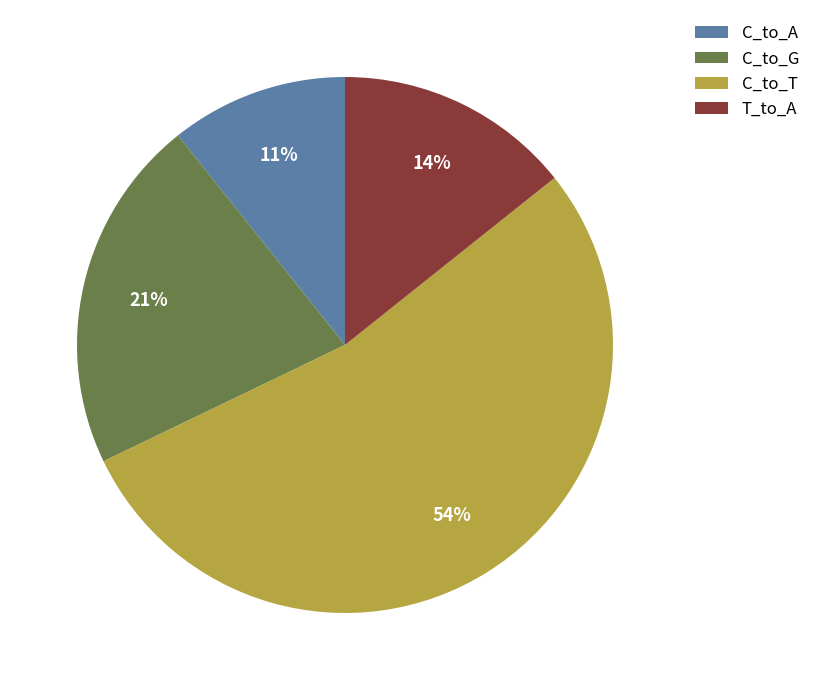

Is the sum of C_to_A and C_to_G greater than half?

No